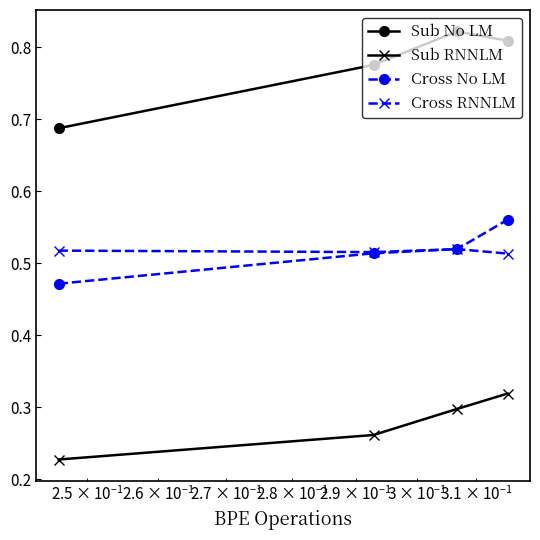

Which series has the widest spread of values?

Sub No LM